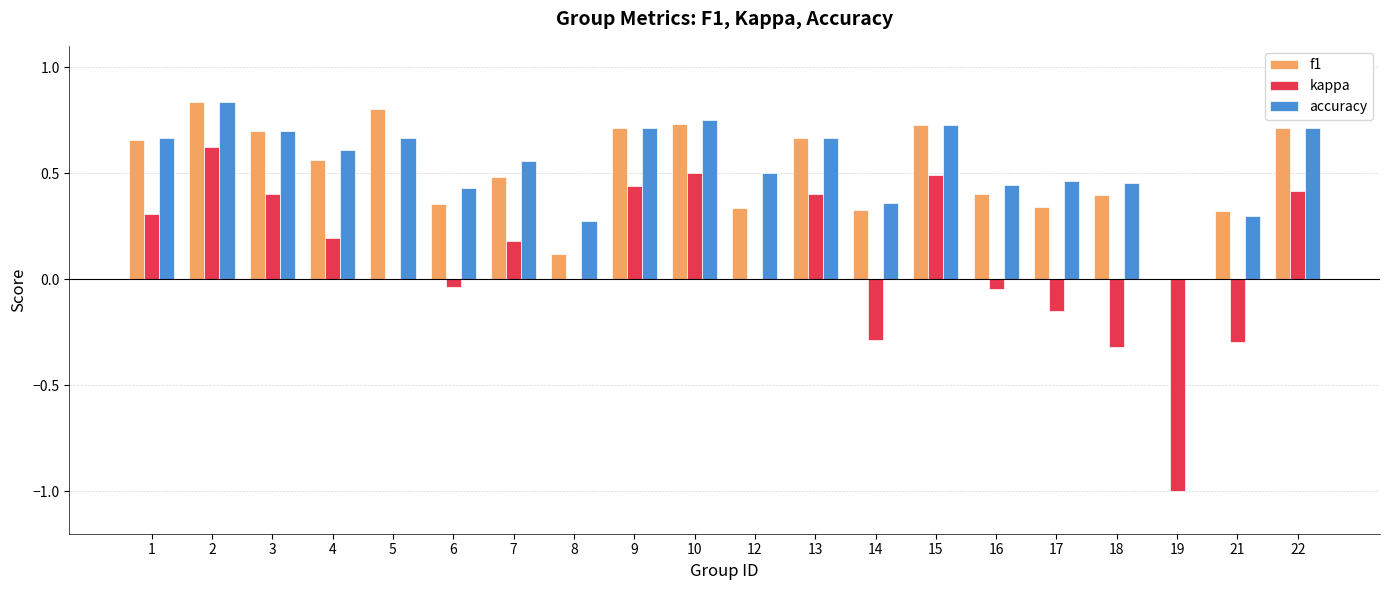

Between 3 and 17, which series saw the biggest shift?

kappa